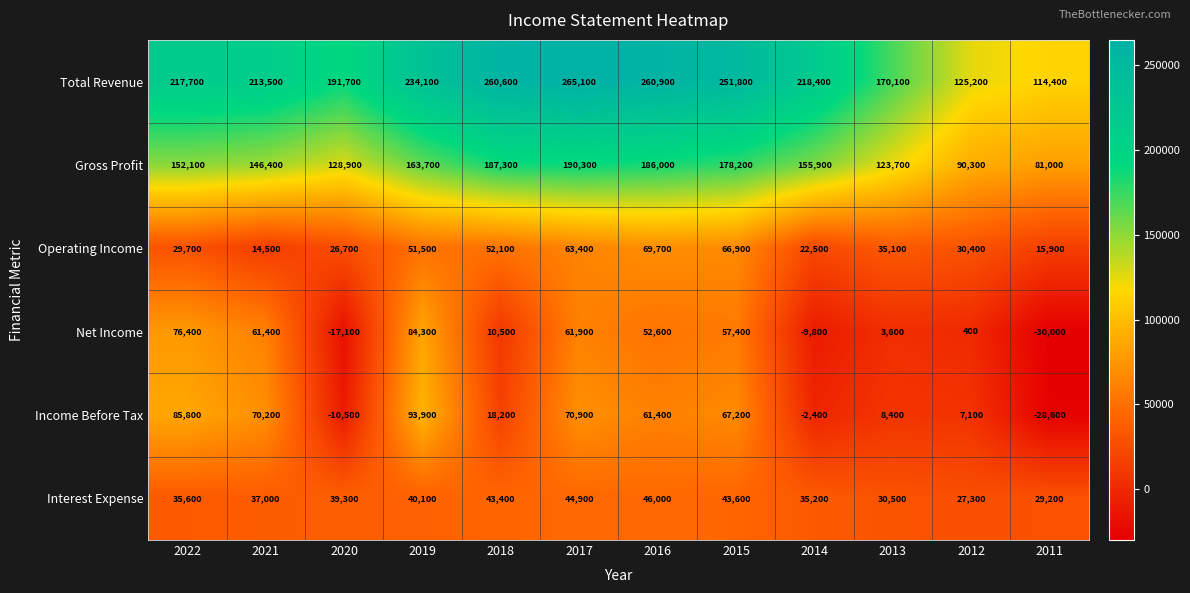

What value does the Total Revenue series have at 2016, to the nearest 100?

260900